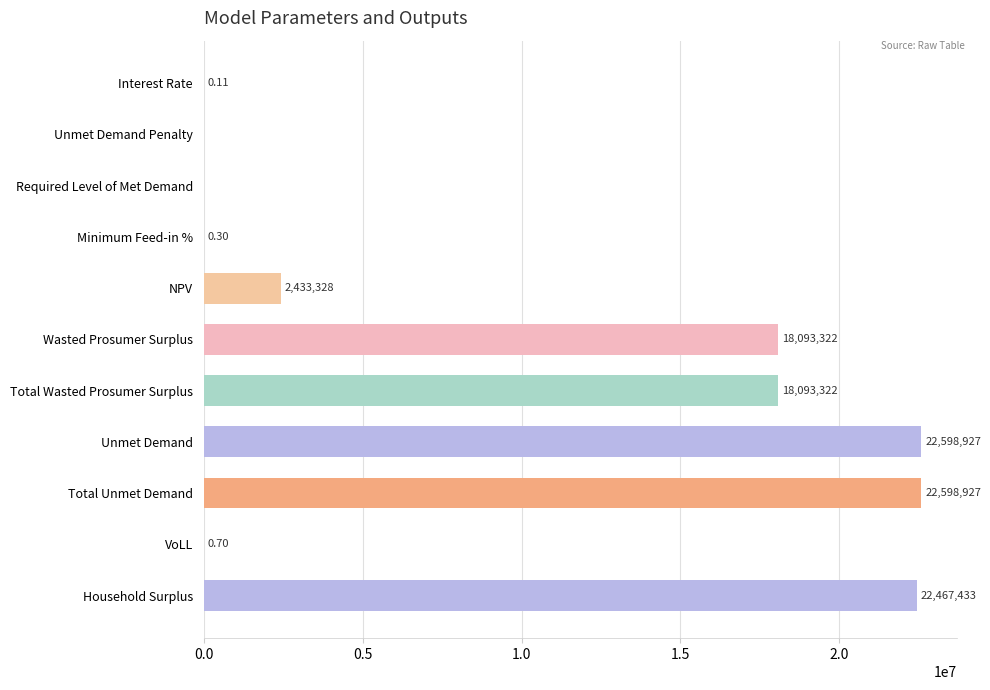

Between Required Level of Met Demand and Total Unmet Demand, which is larger?

Total Unmet Demand